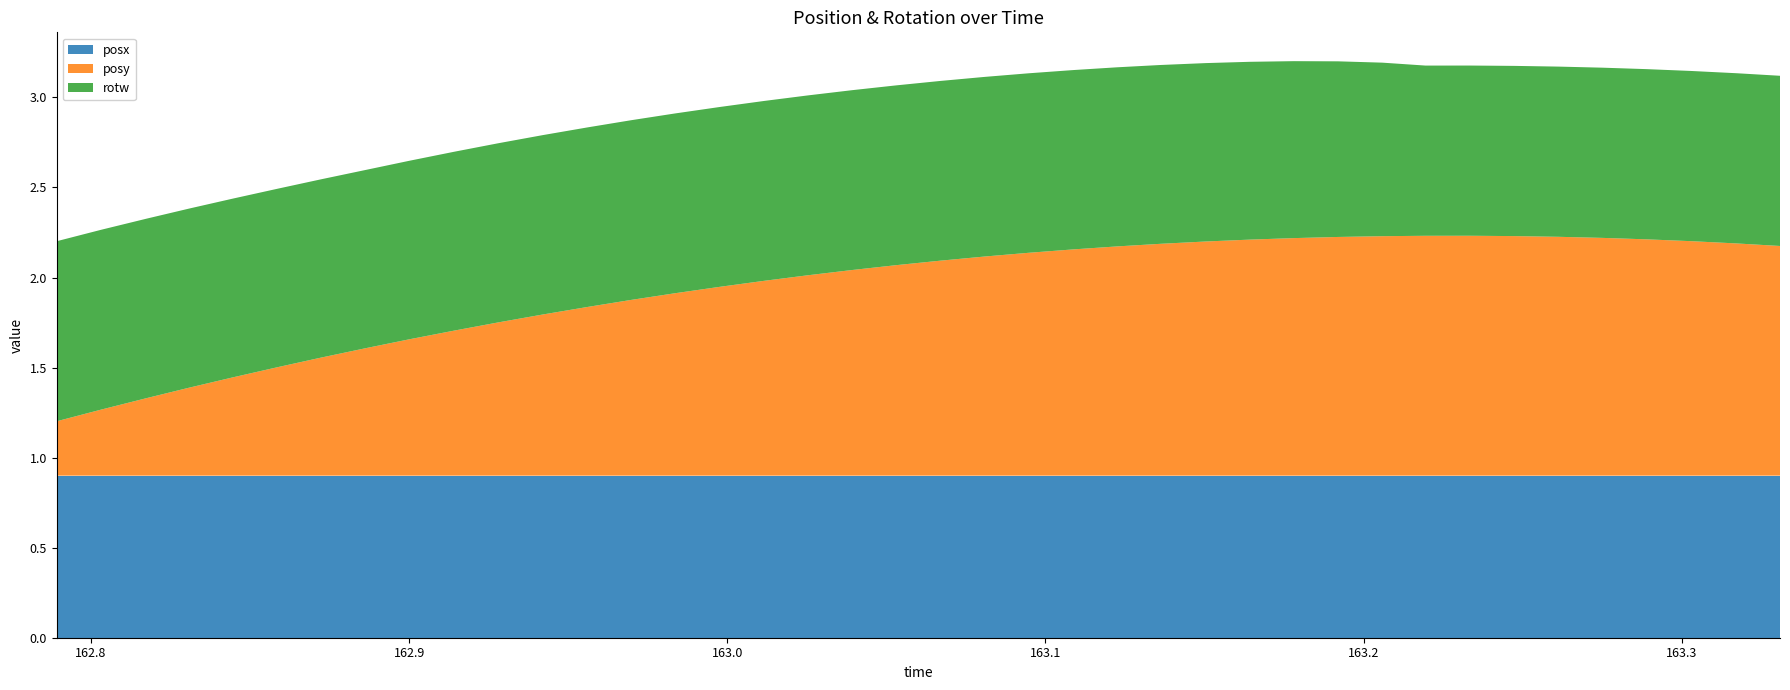

Reading left to right, list all the values displayed in this chart.

posy: 0.3	0.4	0.4	0.5	0.5	0.6	0.7	0.7	0.8	0.8	0.9	0.9	0.9	1.0	1.0	1.0	1.1	1.1	1.1	1.2	1.2	1.2	1.2	1.3	1.3	1.3	1.3	1.3	1.3	1.3	1.3	1.3	1.3	1.3	1.3	1.3	1.3	1.3	1.3	1.3
rotw: 1.0	1.0	1.0	1.0	1.0	1.0	1.0	1.0	1.0	1.0	1.0	1.0	1.0	1.0	1.0	1.0	1.0	1.0	1.0	1.0	1.0	1.0	1.0	1.0	1.0	1.0	1.0	1.0	1.0	1.0	1.0	0.9	0.9	0.9	0.9	0.9	0.9	0.9	0.9	0.9
posx: 0.9	0.9	0.9	0.9	0.9	0.9	0.9	0.9	0.9	0.9	0.9	0.9	0.9	0.9	0.9	0.9	0.9	0.9	0.9	0.9	0.9	0.9	0.9	0.9	0.9	0.9	0.9	0.9	0.9	0.9	0.9	0.9	0.9	0.9	0.9	0.9	0.9	0.9	0.9	0.9